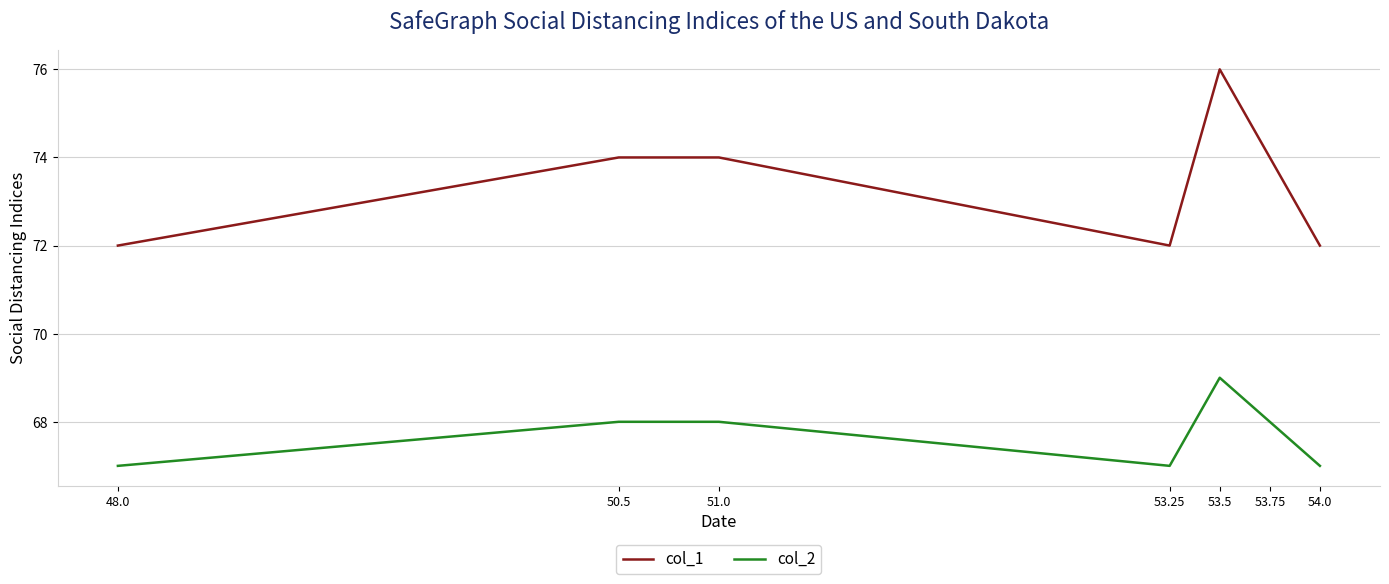

Does the chart display data point markers on the line(s)?

No